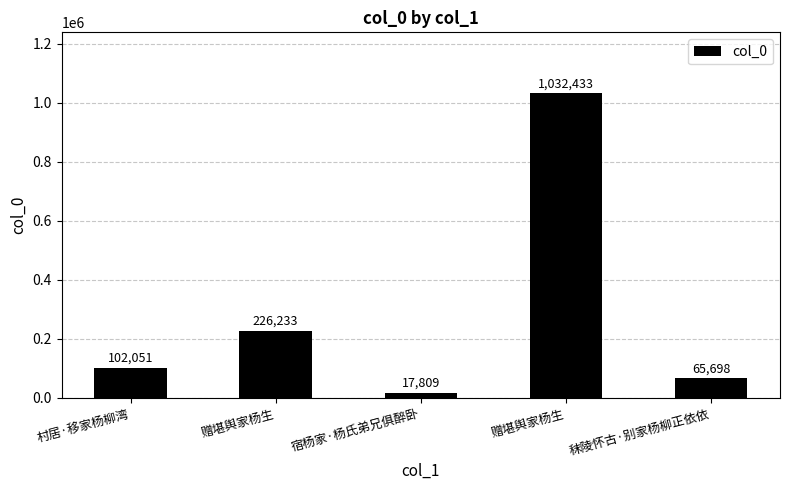

Count the number of data series in this chart.

1